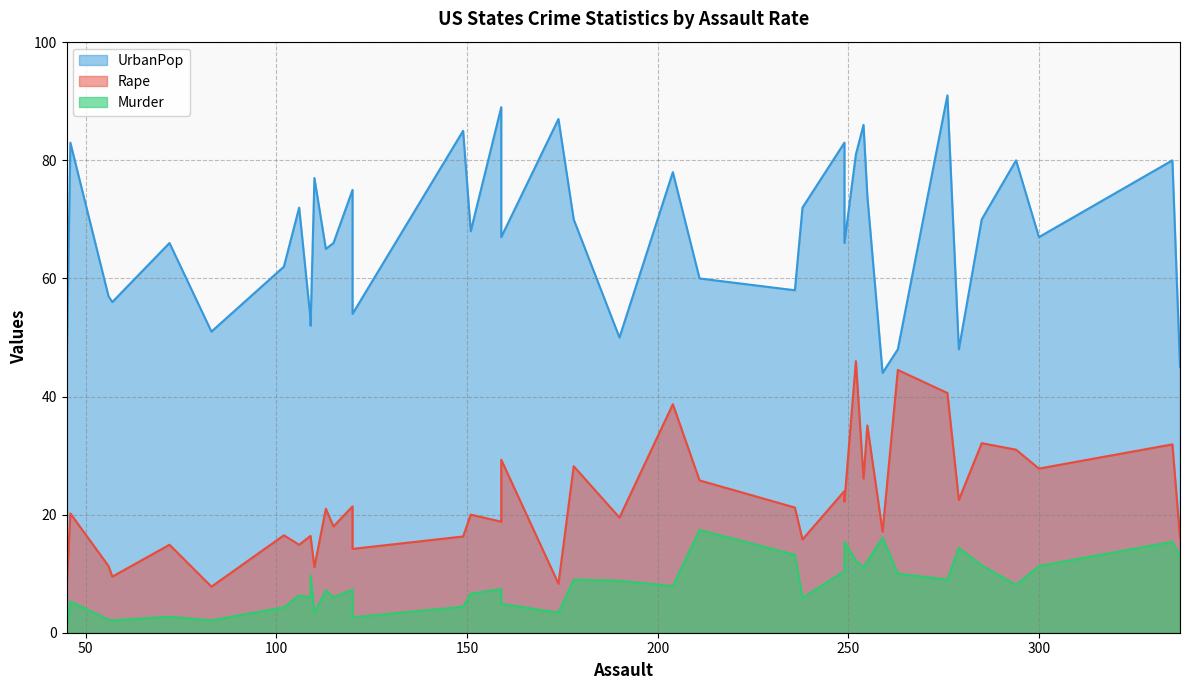

At 159, list the series in order from largest to smallest.

UrbanPop, Rape, Murder